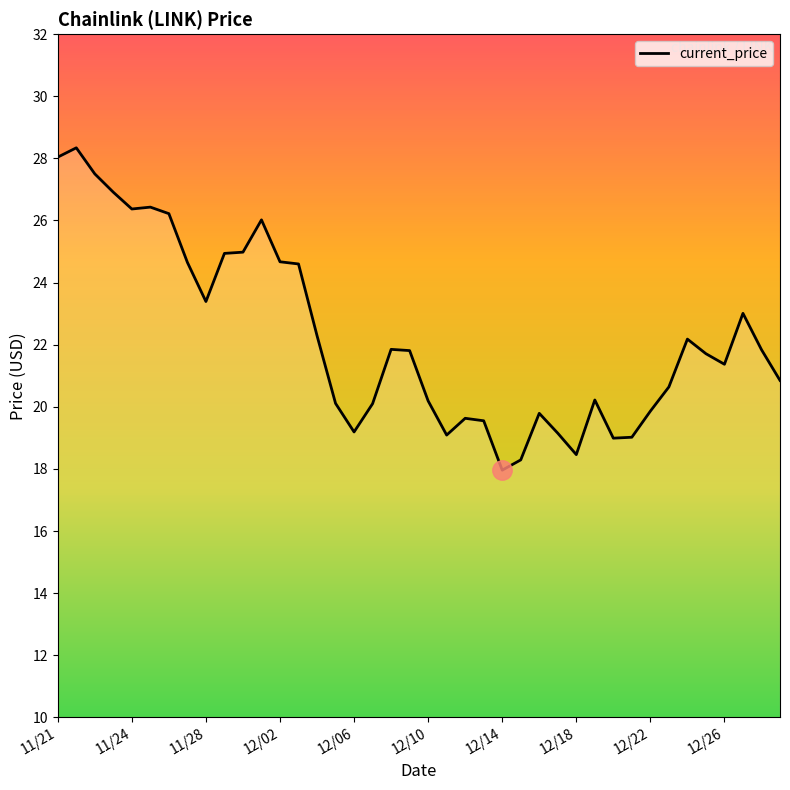

What is the minimum value shown in the chart?

18.0